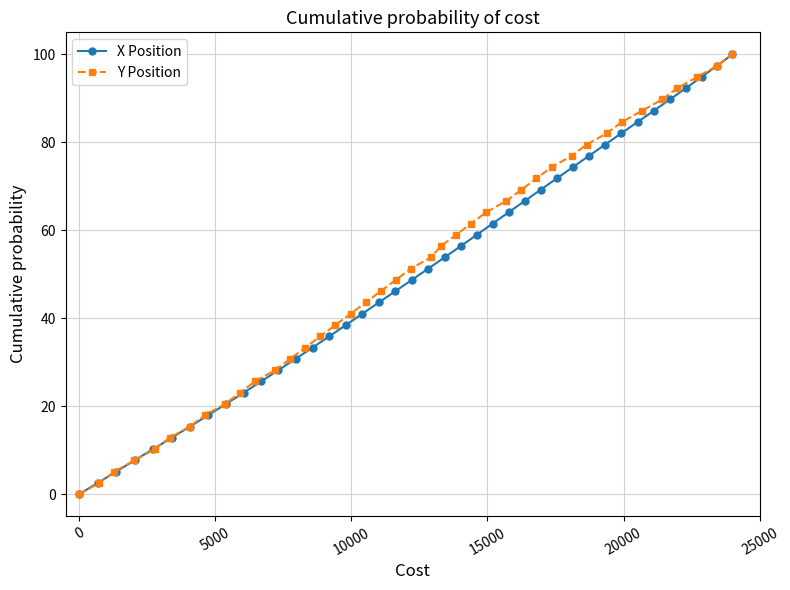

Which series has the largest range (max minus min)?

X Position